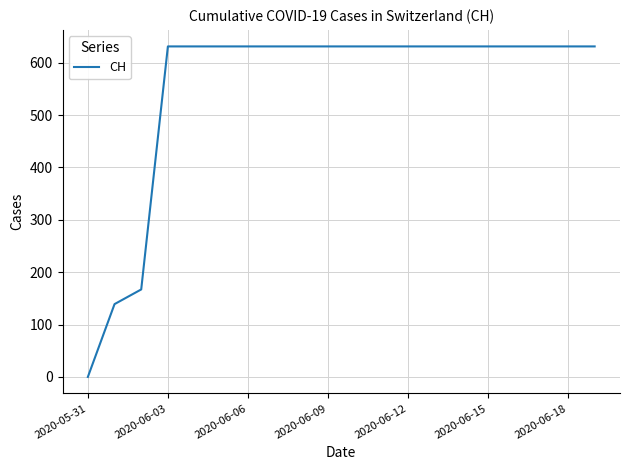

Reading left to right, list all the values displayed in this chart.

0	139	167	631	631	631	631	631	631	631	631	631	631	631	631	631	631	631	631	631